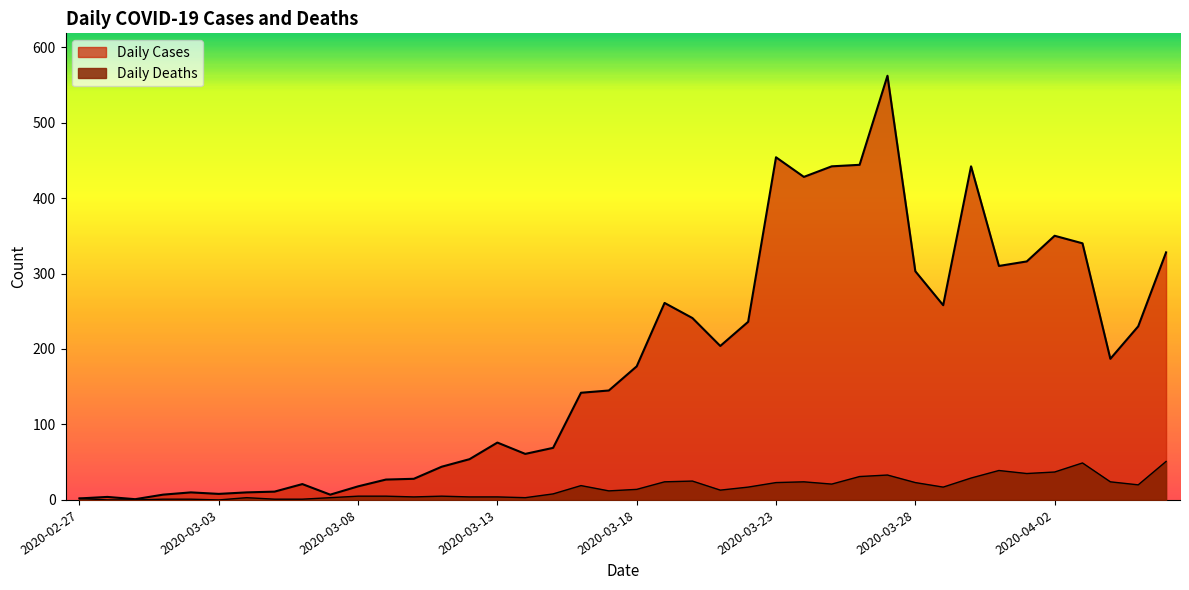

How many interior local valleys does the Daily Cases series have?

9